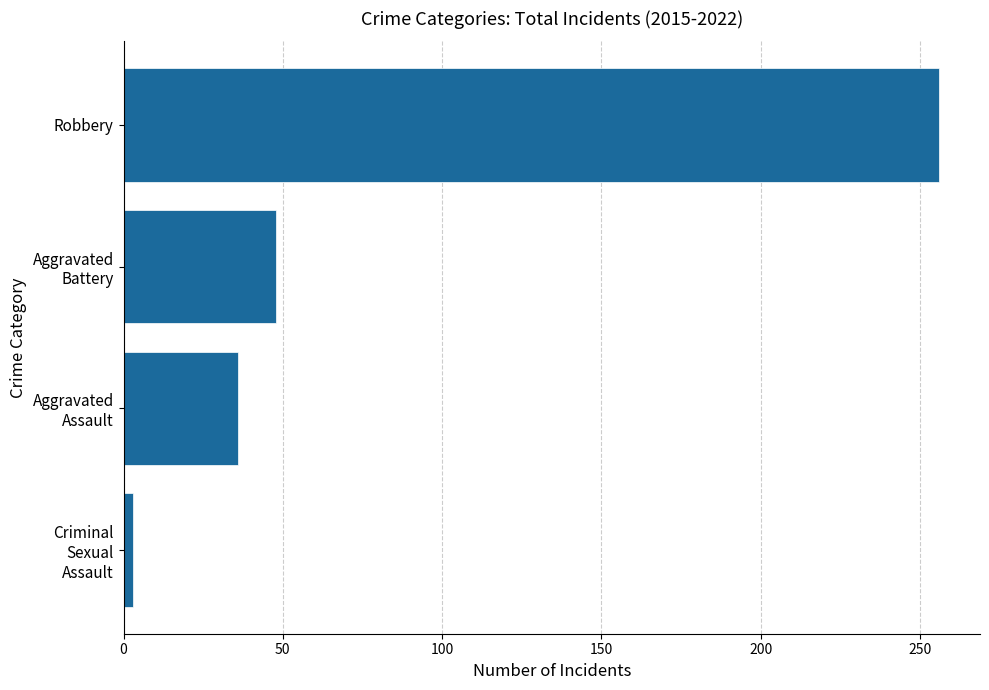

What is the greatest value displayed?

256